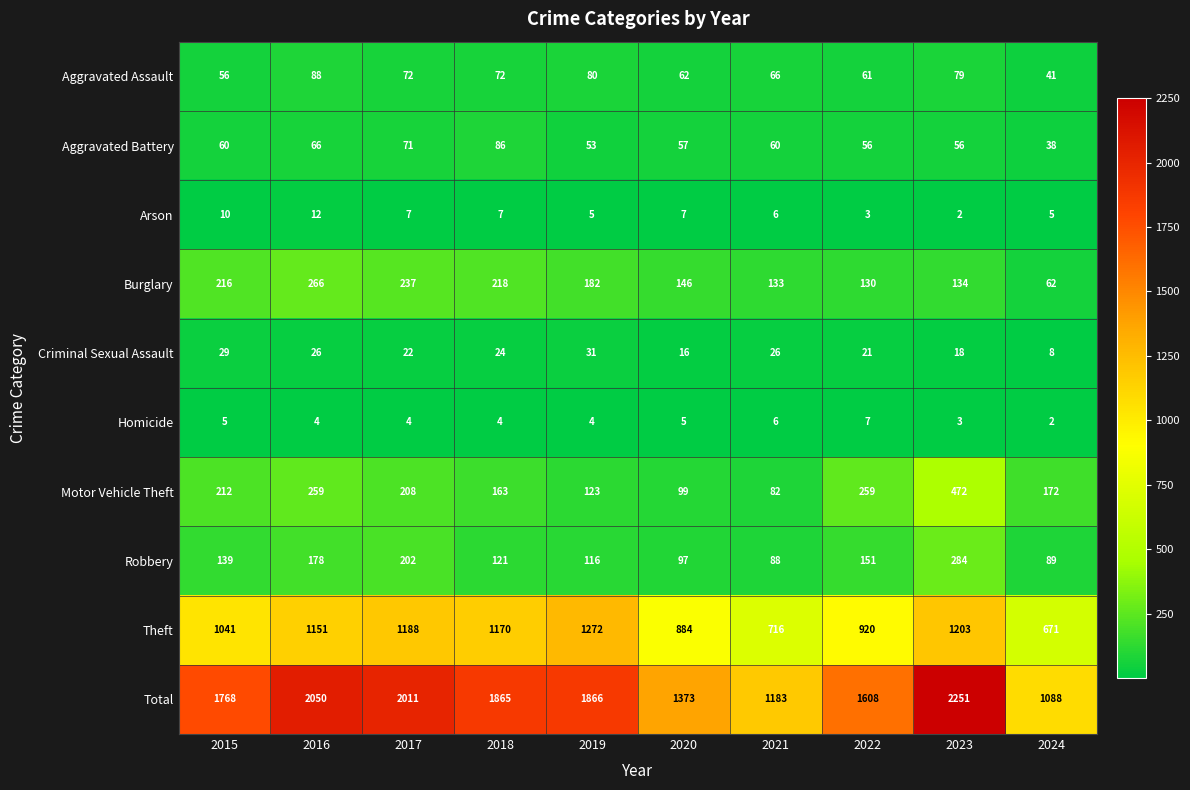

How many values in the Total series are below 1865?

5